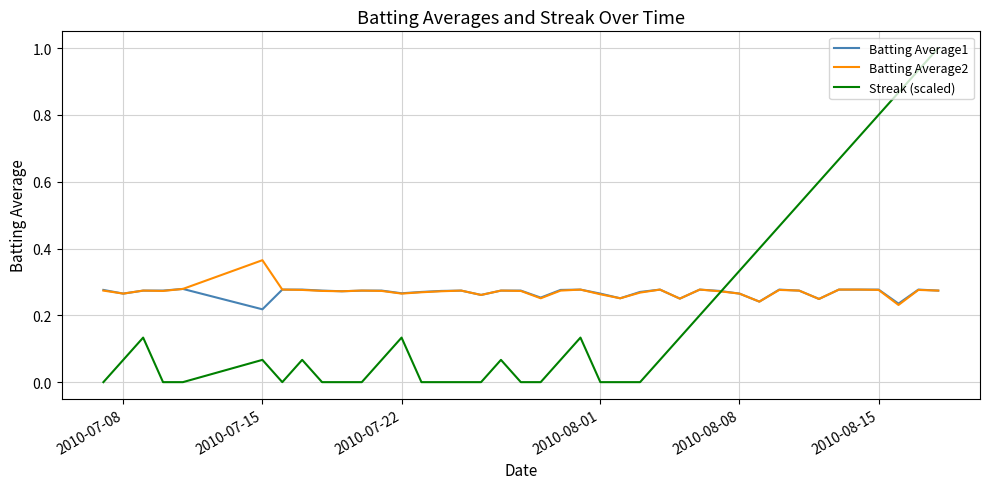

What is the maximum value shown in the chart?

1.0